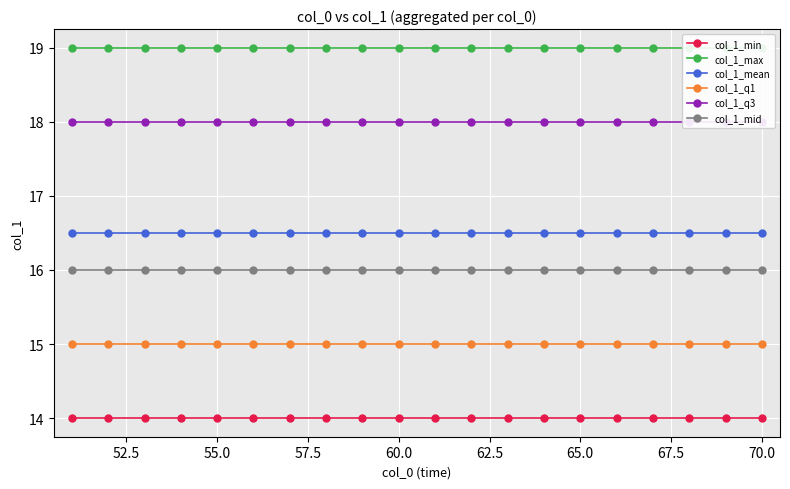

What is the minimum value for col_1_q1?

15.0